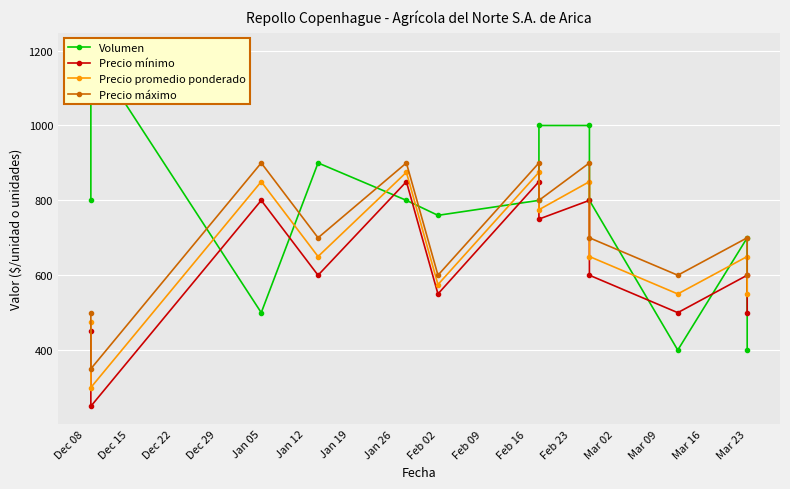

What is the label of the 12th point from the left?

Mar 23